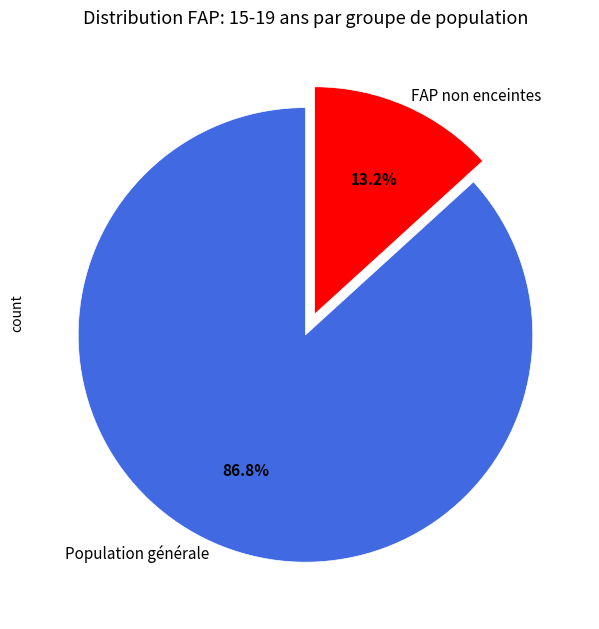

To the nearest percent, what percentage of the pie is FAP non enceintes?

13%